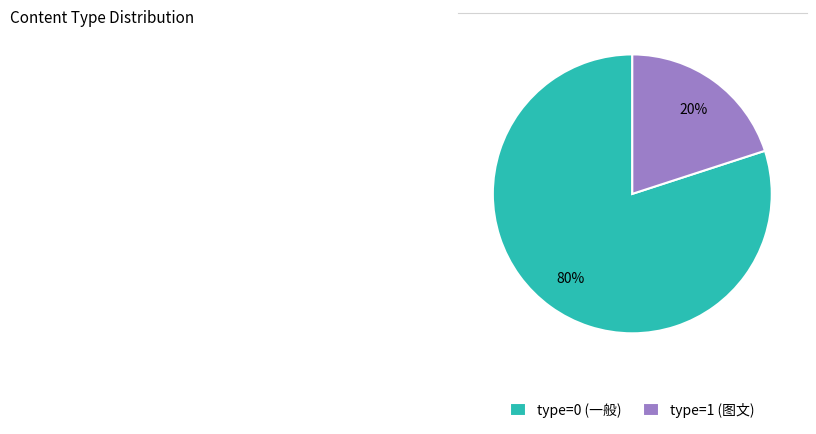

Is it true that type=1 (图文) is 20% of the pie?

True